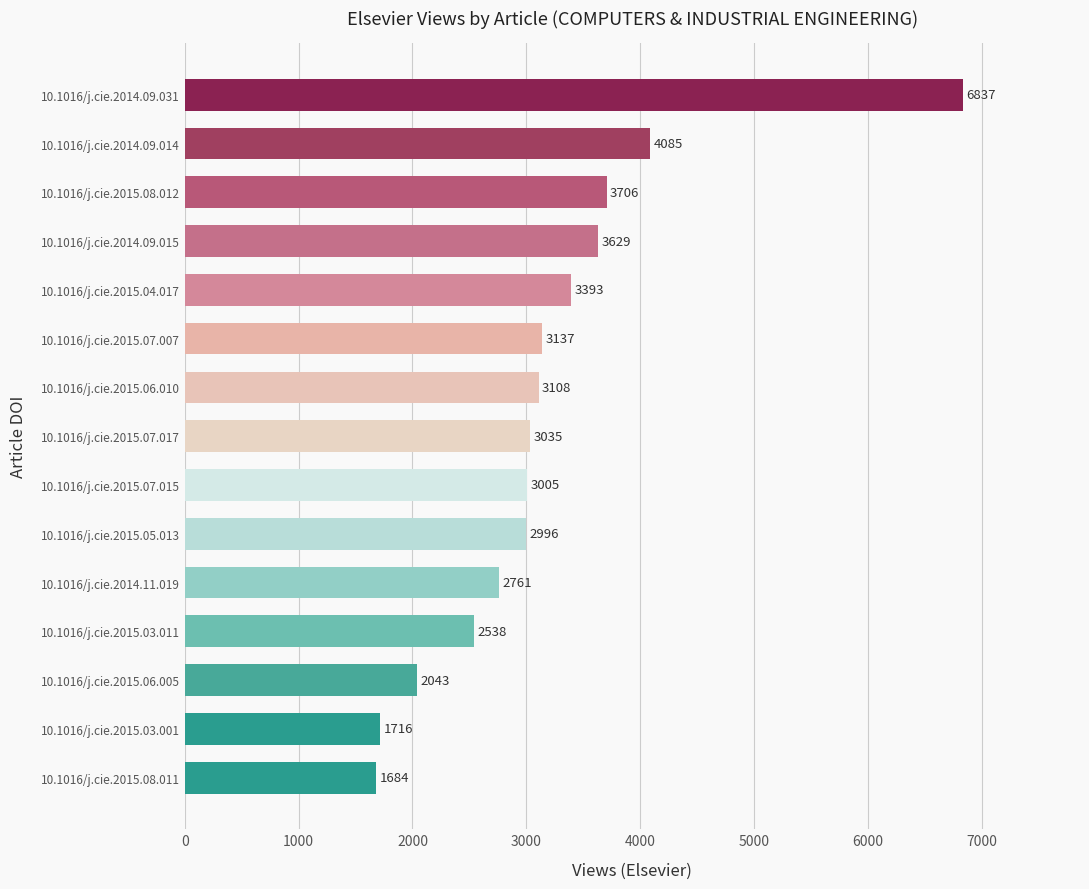

Reading top to bottom, extract all data points from this chart.

6837	4085	3706	3629	3393	3137	3108	3035	3005	2996	2761	2538	2043	1716	1684